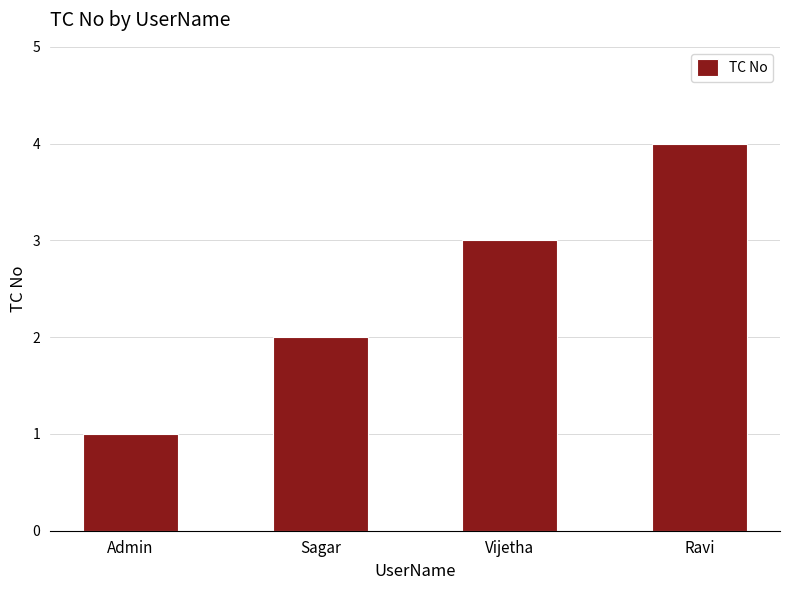

How many data points does each series have?

4